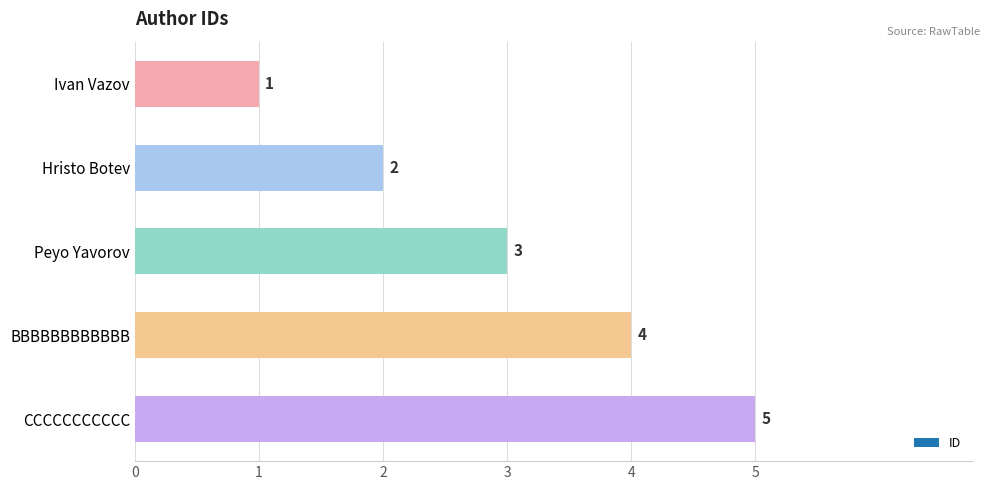

What is the change in value from BBBBBBBBBBBB to CCCCCCCCCCC?

+1